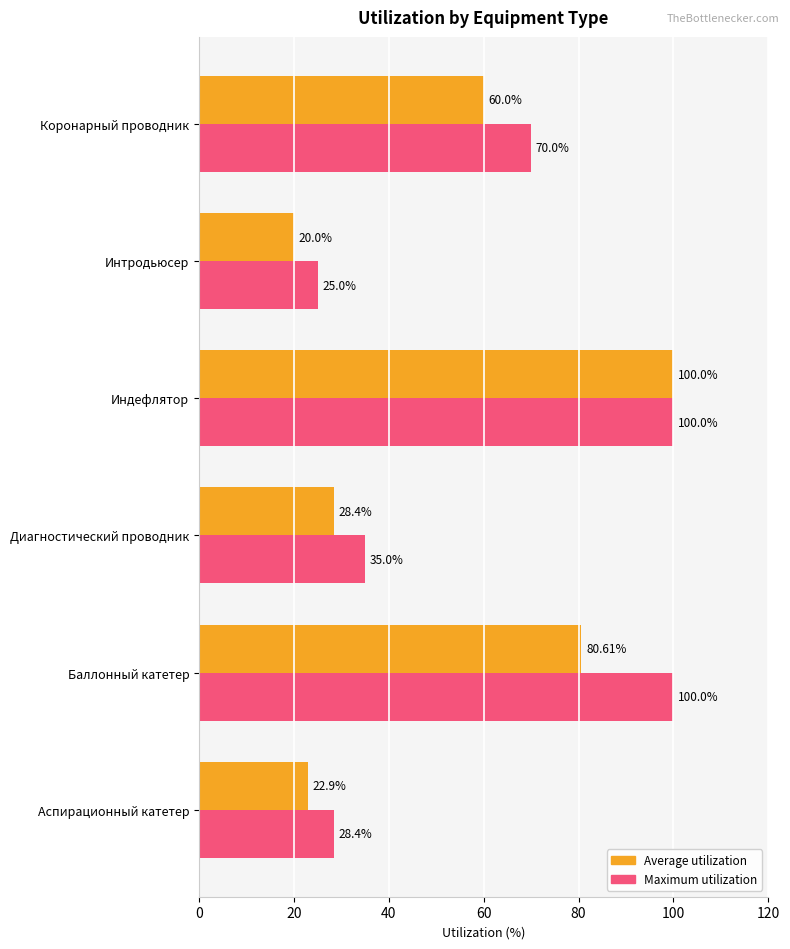

What is the difference between the second highest and second lowest values in the Maximum utilization series?

71.6